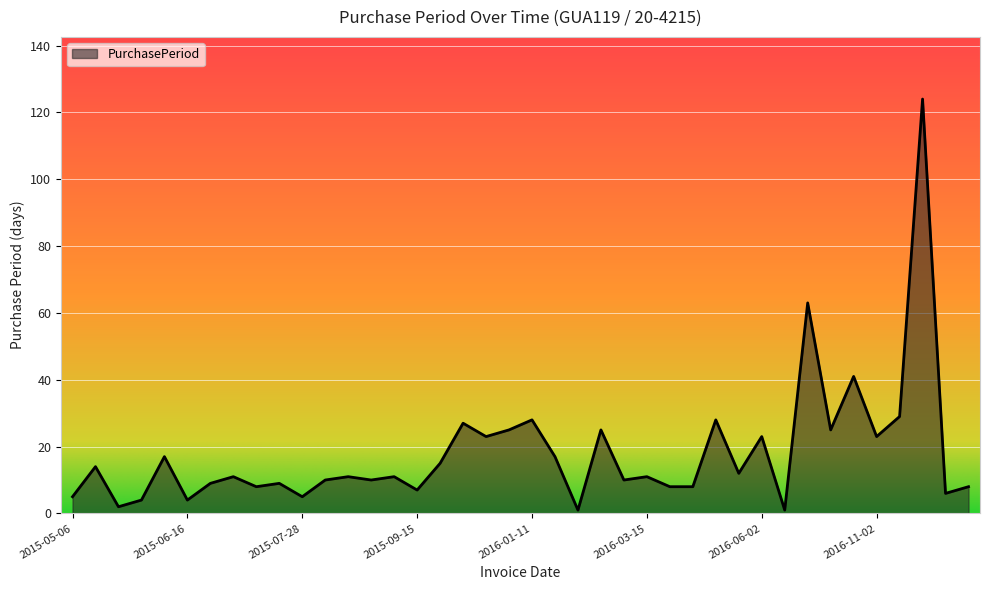

What is the difference between the maximum and minimum values?

123